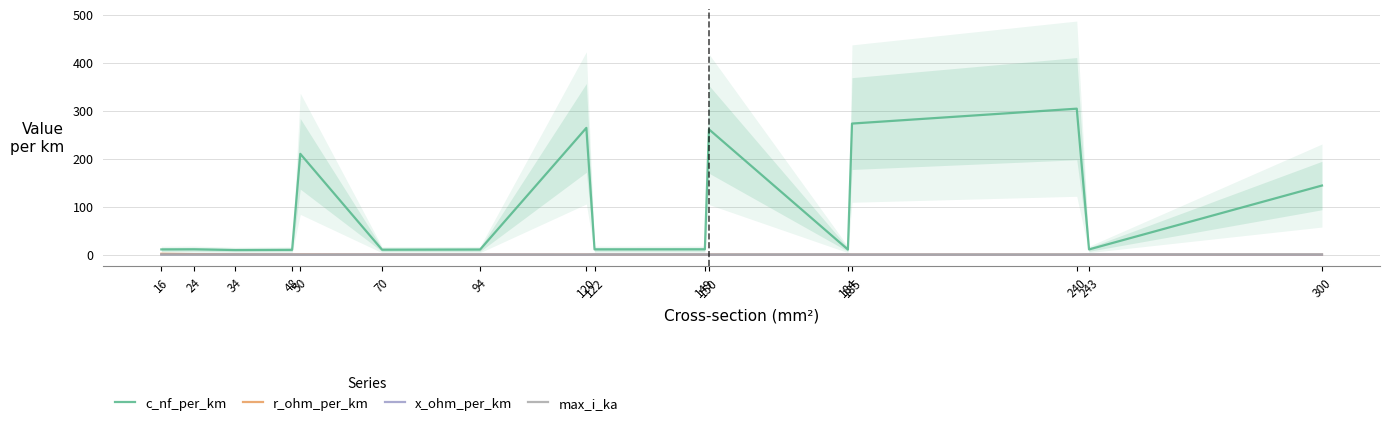

Where is the first local minimum for x_ohm_per_km?

24